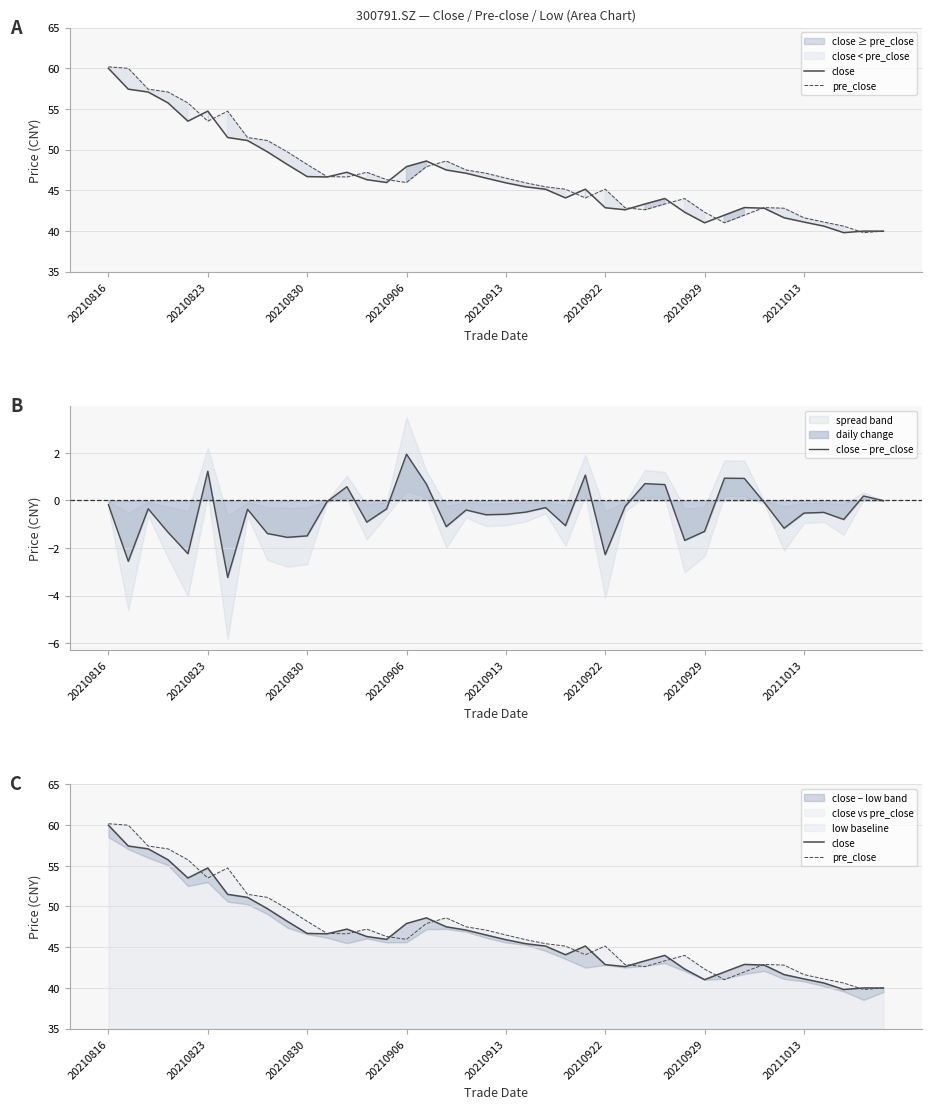

Is the value of close − pre_close at 12 greater than the value of close at 34?

No